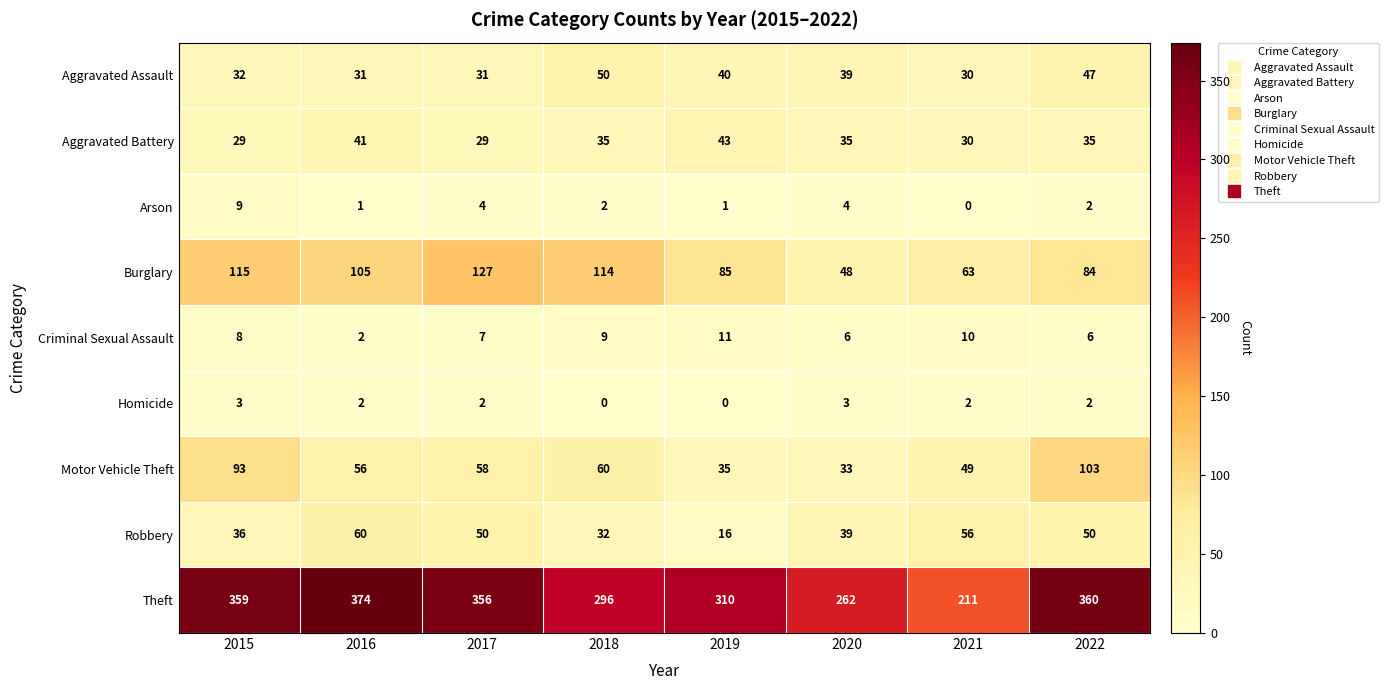

Which series has the largest range (max minus min)?

Theft